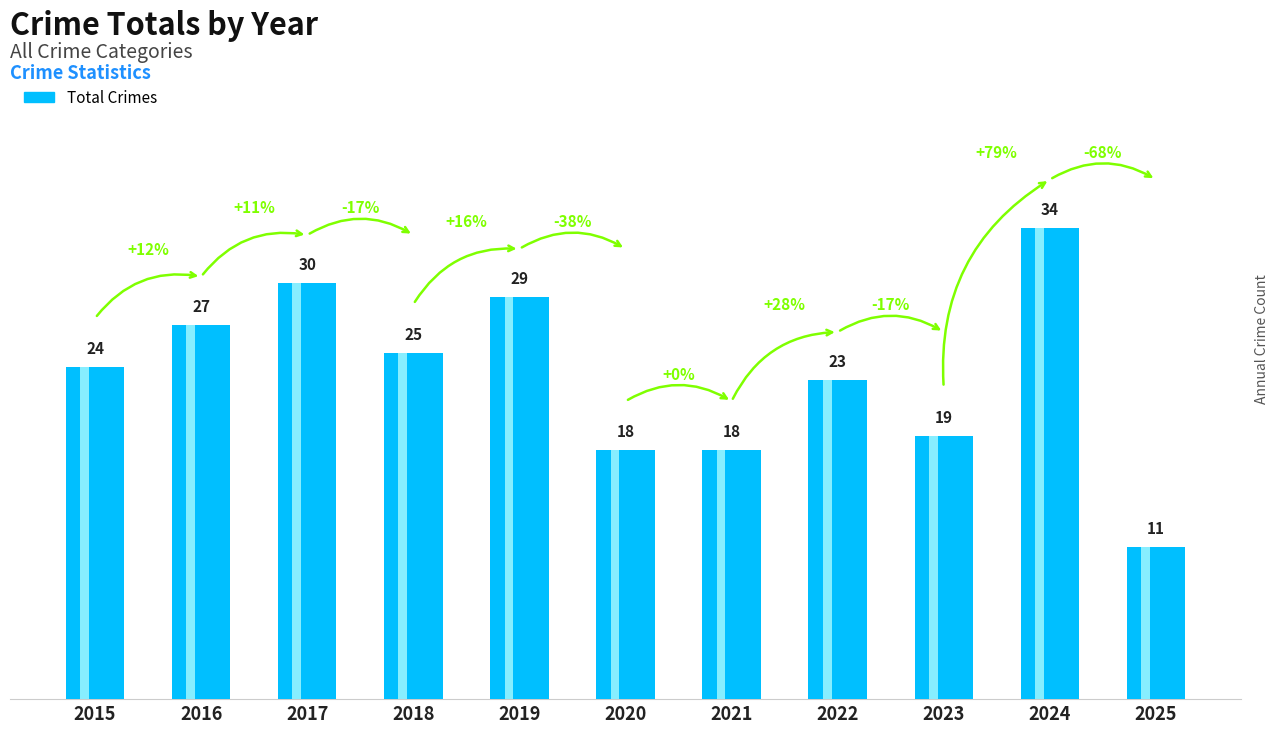

What is the difference between the values at 2022 and 2021?

5